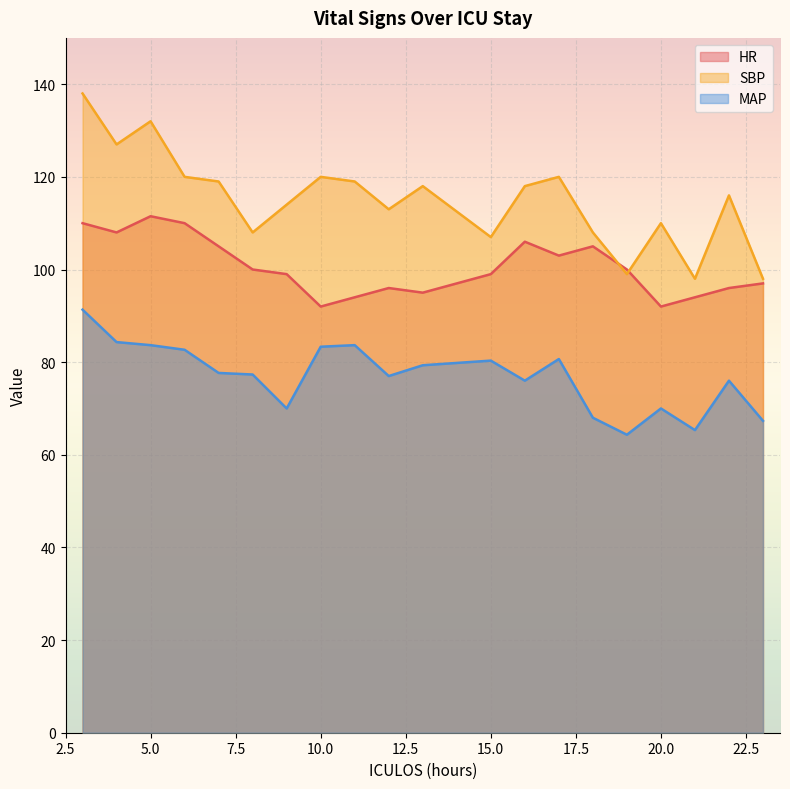

True or false: MAP has a value of 76.0 at 22.

True